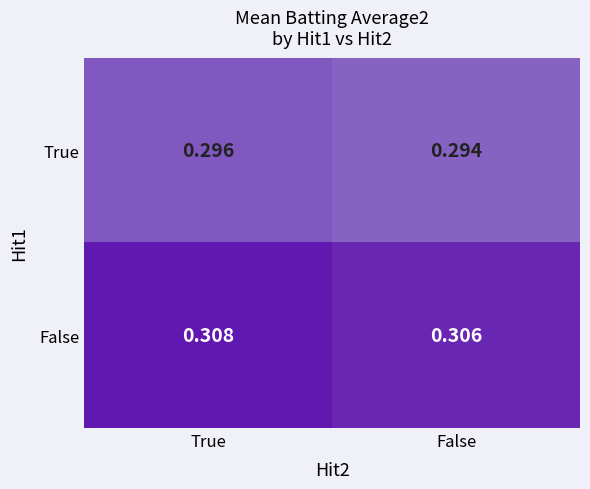

At which category does the chart reach its peak across all series?

True